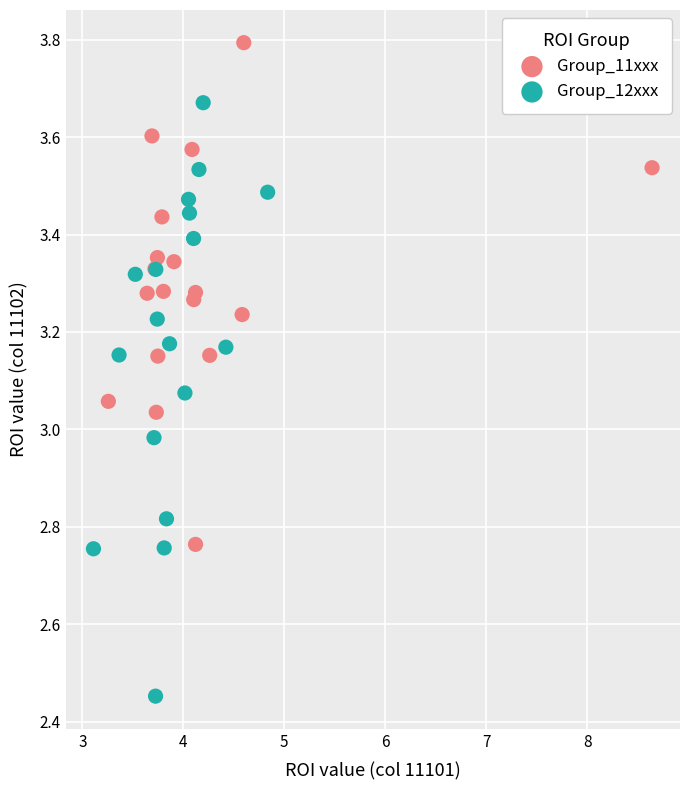

Which series reaches the maximum Y coordinate?

Group_11xxx